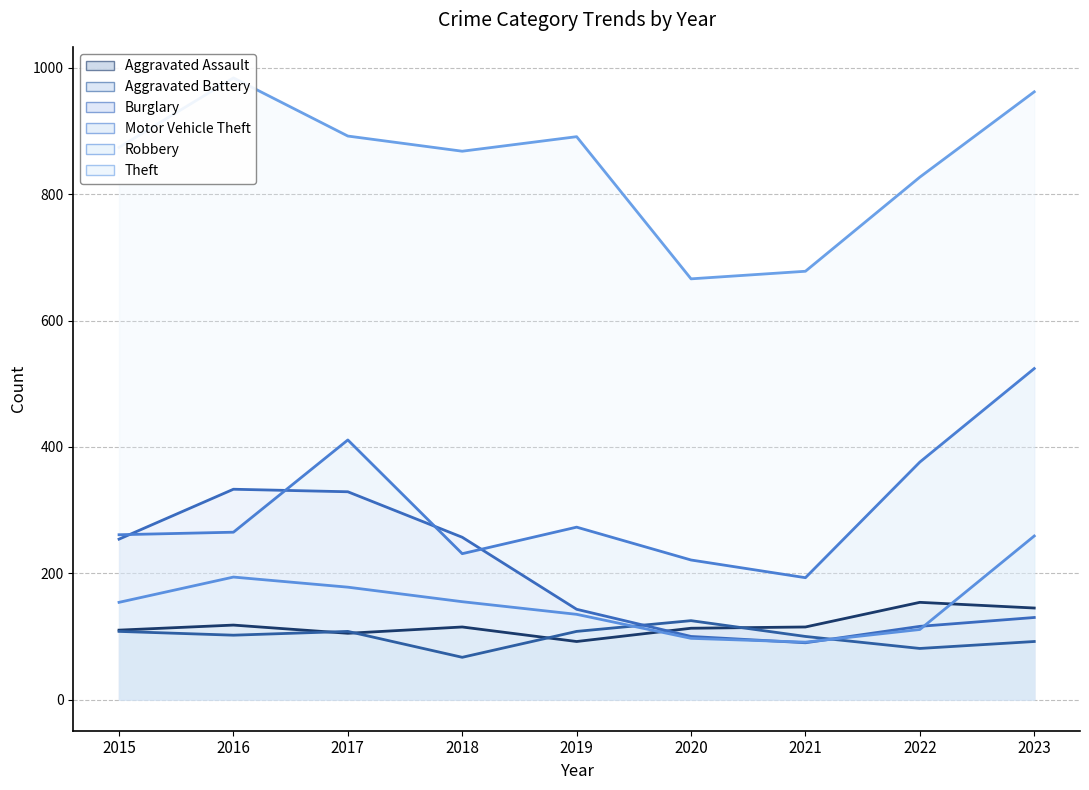

True or false: Theft and Robbery intersect in this chart.

False